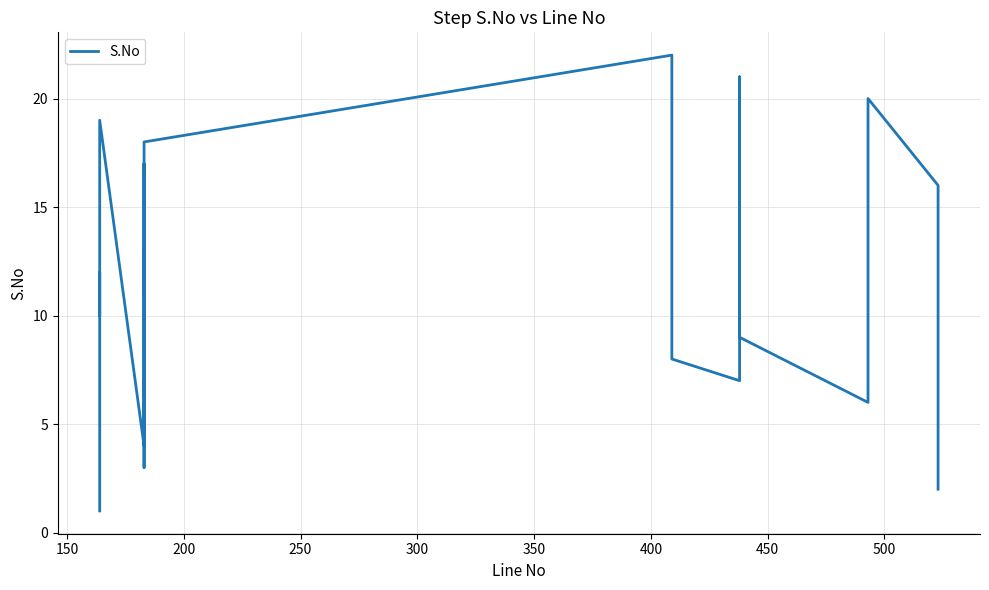

True or false: the data has more than 0 interior local peaks.

True